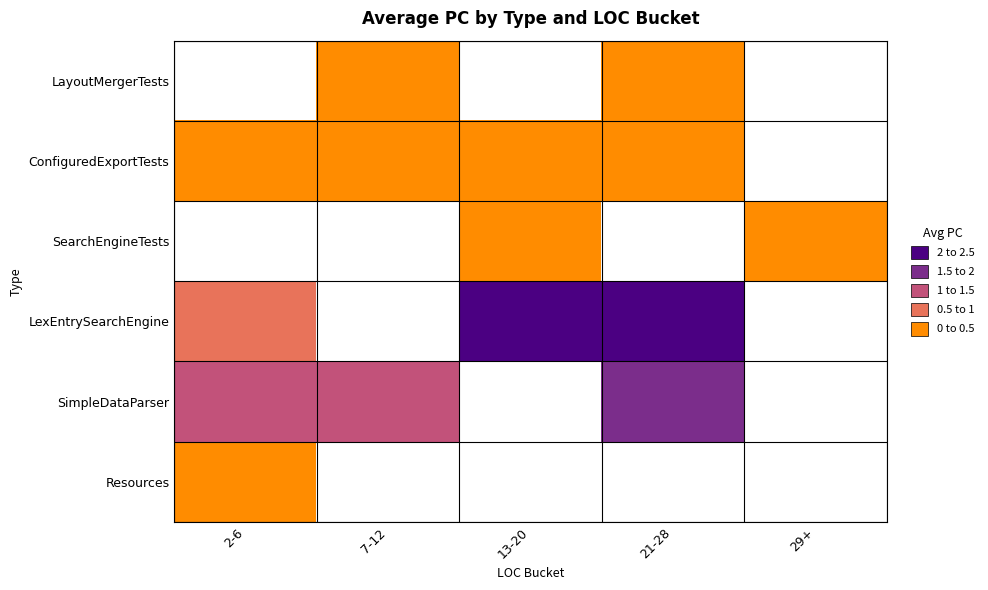

Where is SimpleDataParser nearest to the value 1?

7-12